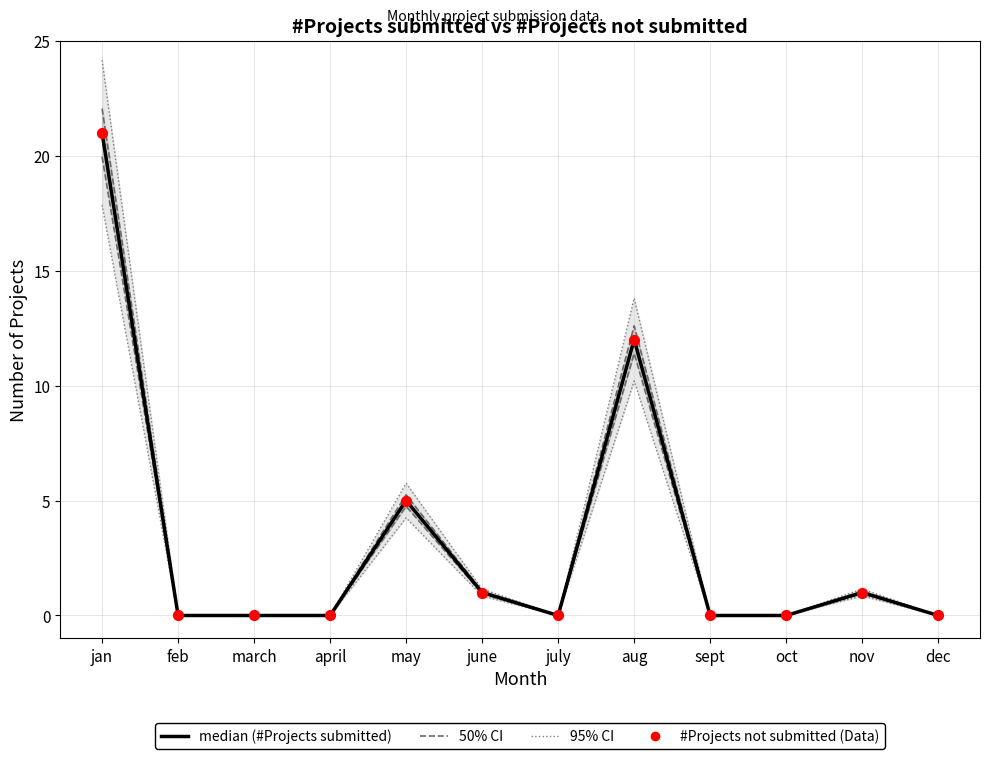

Which series has the largest total across all categories?

#Projects submitted